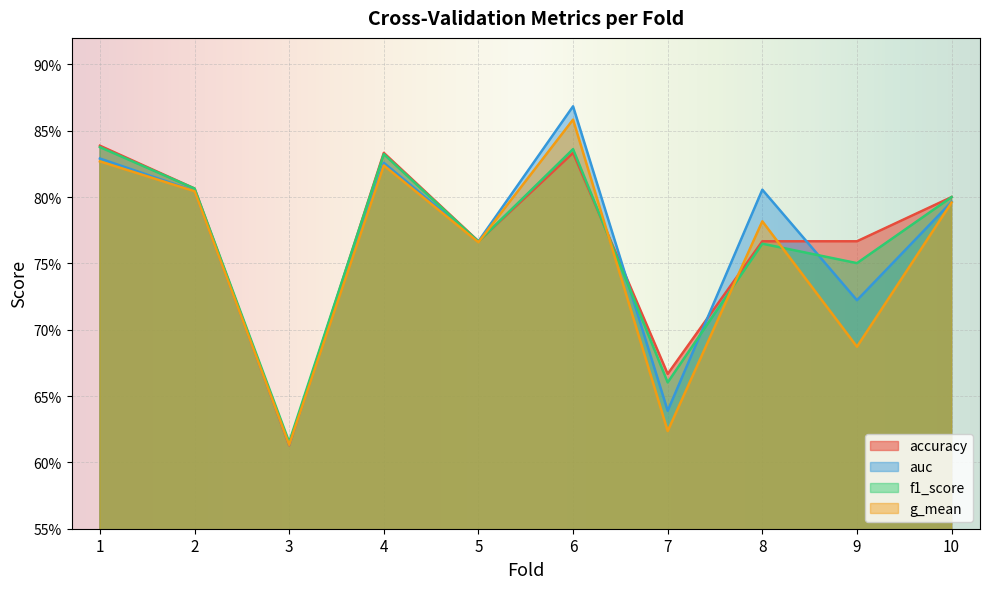

Is the value of accuracy at 4 greater than the value of auc at 5?

Yes